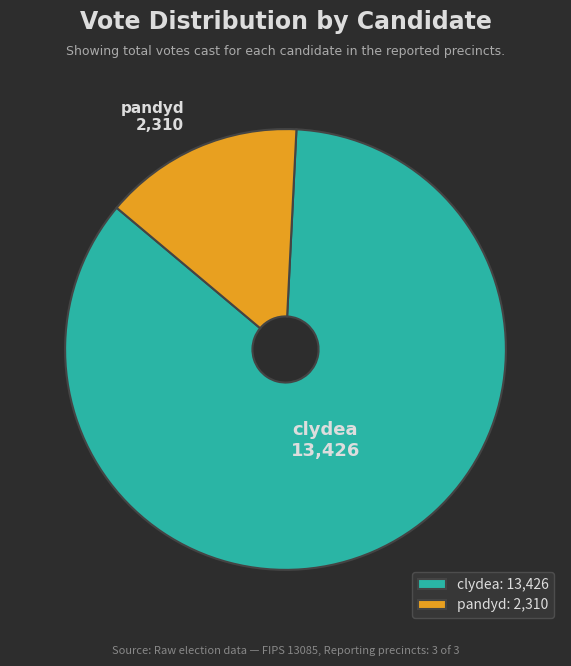

Is it true that pandyd is 6% of the pie?

False